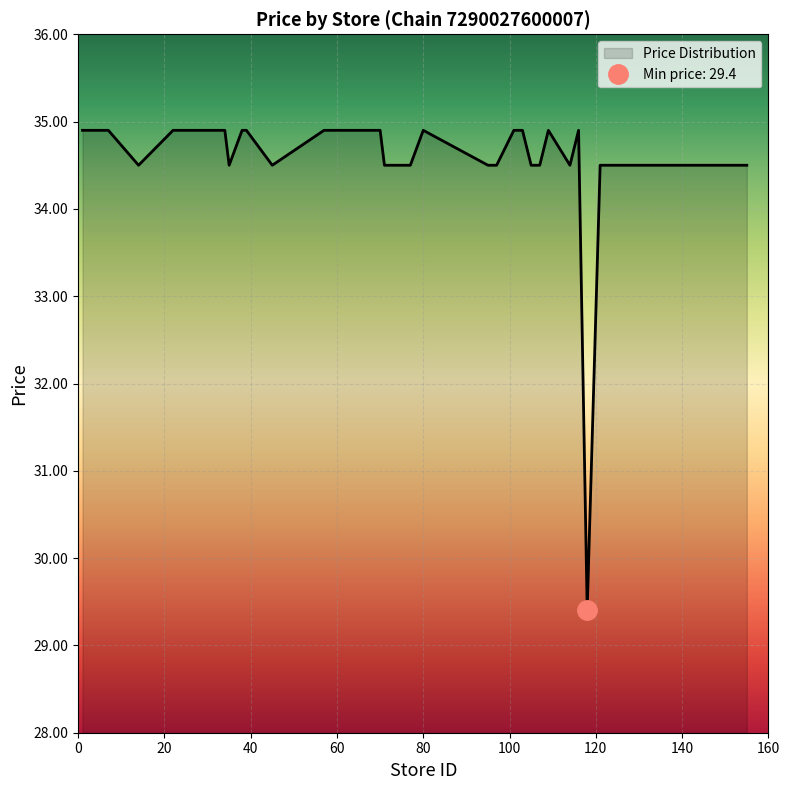

Is this an area chart (filled region under the line)?

No